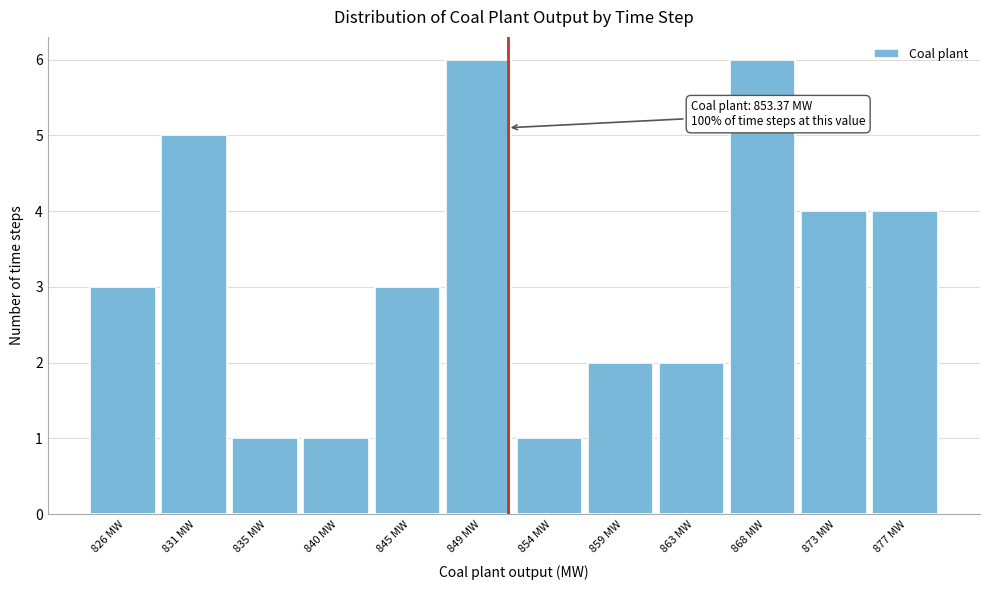

Reading left to right, what are all the values shown in this chart?

826 MW=3	831 MW=5	835 MW=1	840 MW=1	845 MW=3	849 MW=6	854 MW=1	859 MW=2	863 MW=2	868 MW=6	873 MW=4	877 MW=4